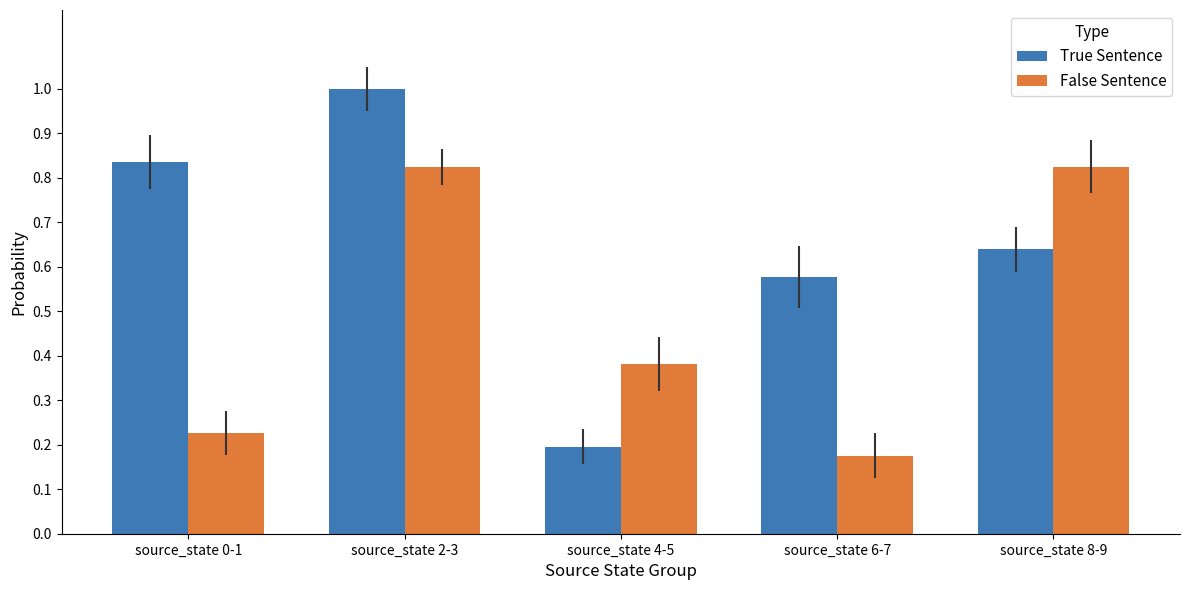

How many groups of bars are there?

5